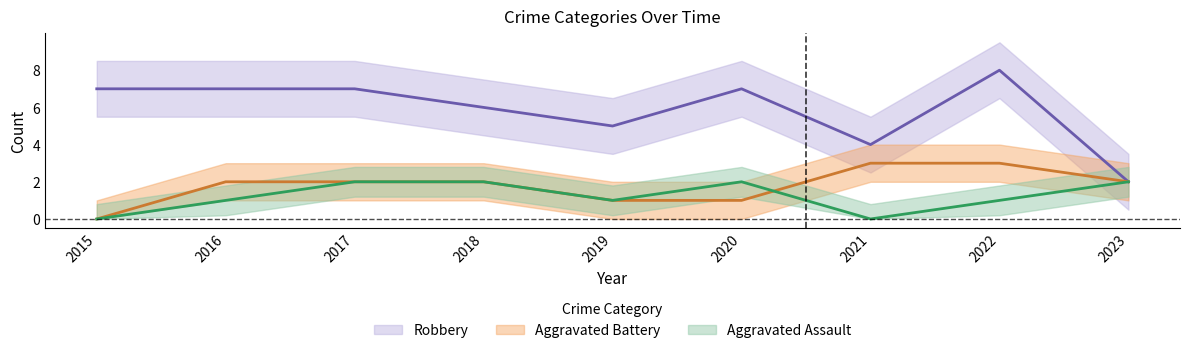

Reading left to right, list all the values displayed in this chart.

Aggravated Assault: 0	1	2	2	1	2	0	1	2
Aggravated Battery: 0	2	2	2	1	1	3	3	2
Robbery: 7	7	7	6	5	7	4	8	2